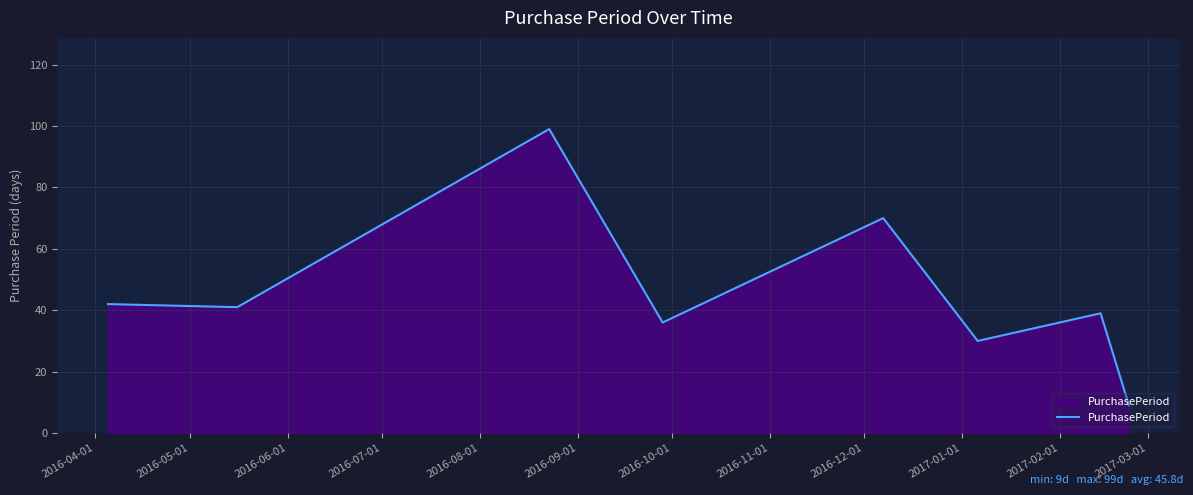

True or false: there are more than 2 points higher than both neighbors.

True